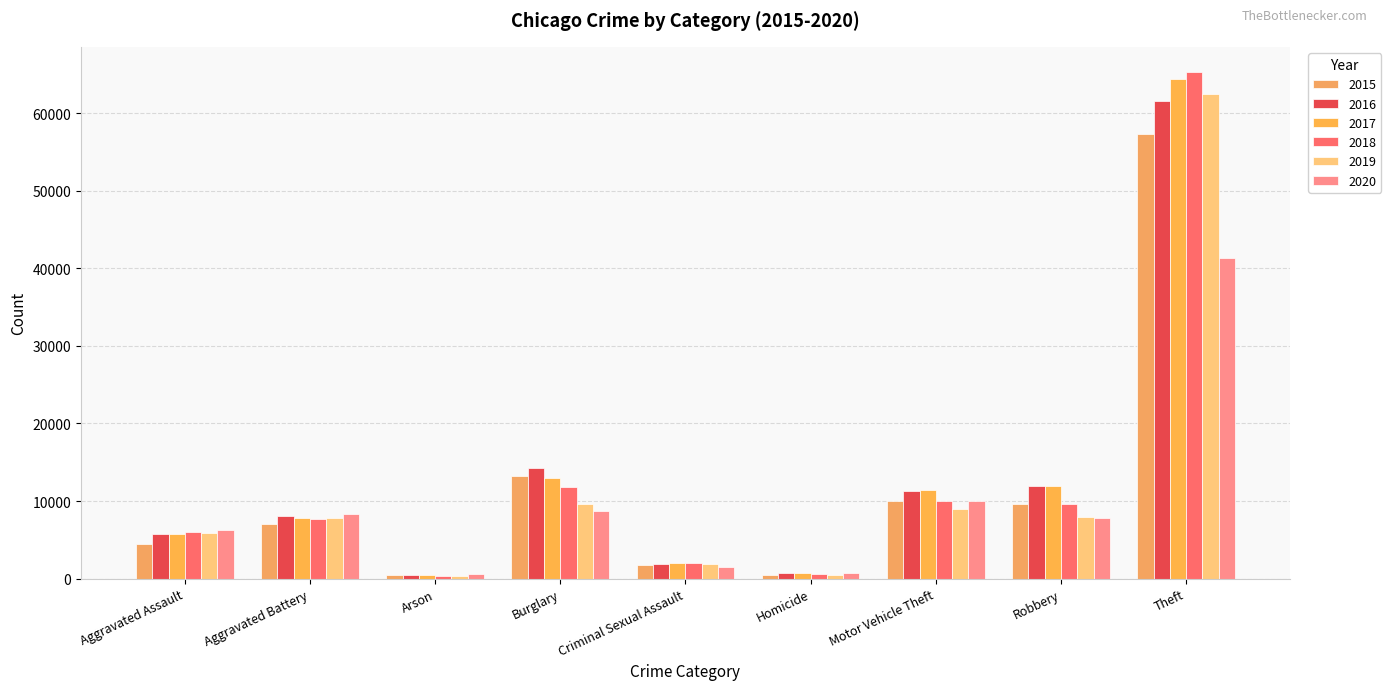

What is the difference between the second highest and minimum values in the 2016 series?

13774